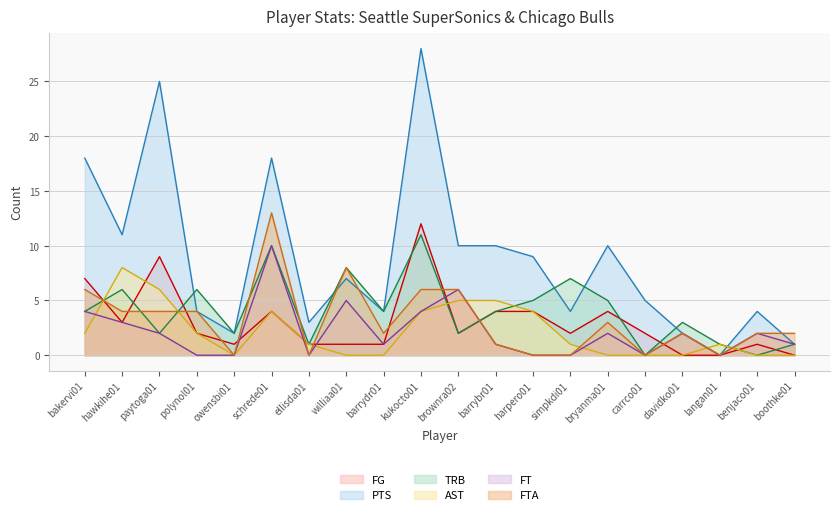

What is the sum of the FTA values at boothke01 and williaa01?

10